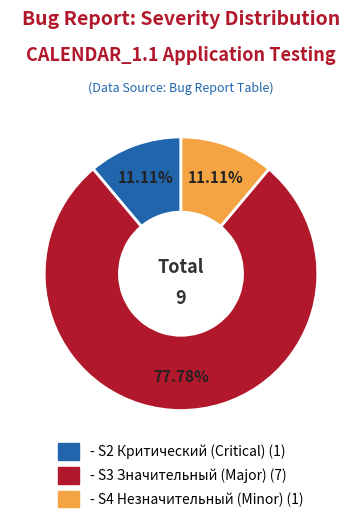

Does - S3 Значительный (Major) represent more than half of the total?

Yes